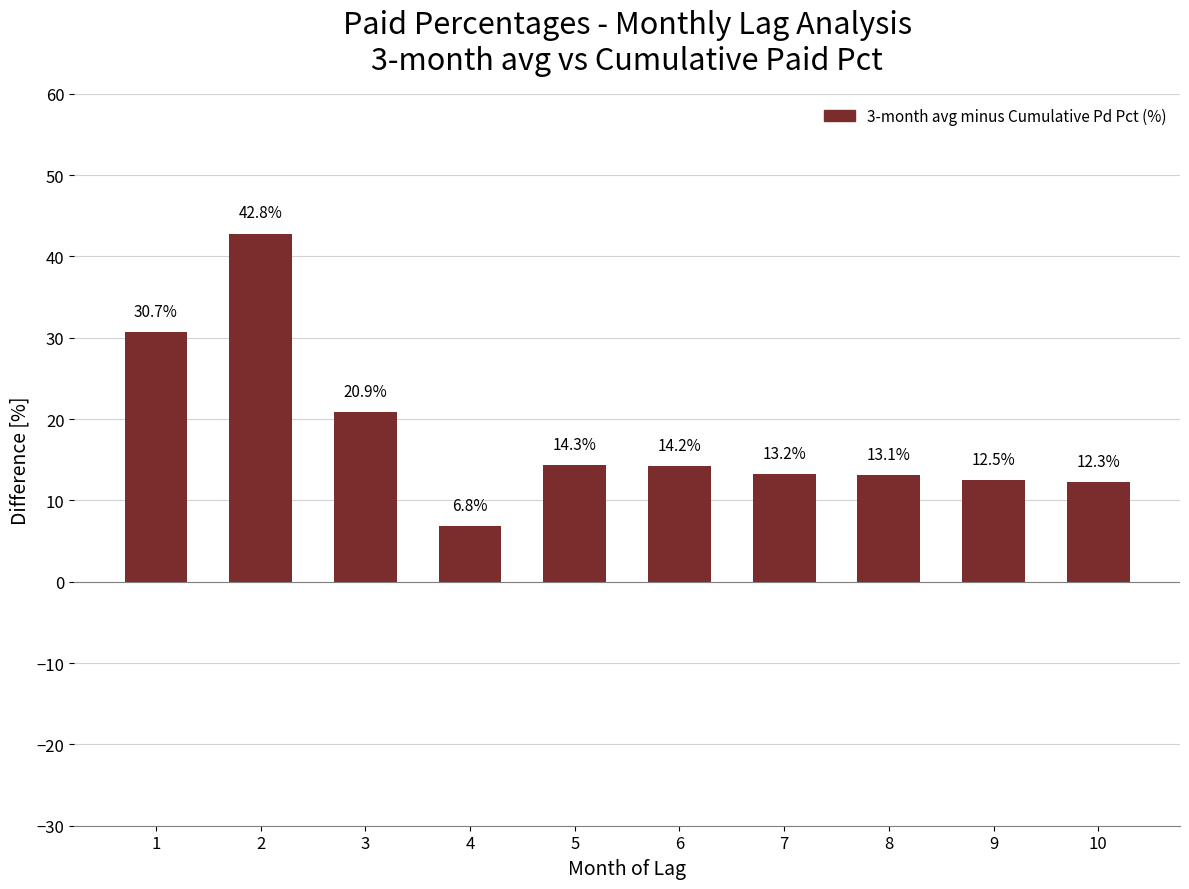

Which label corresponds to the smallest value in the chart?

4